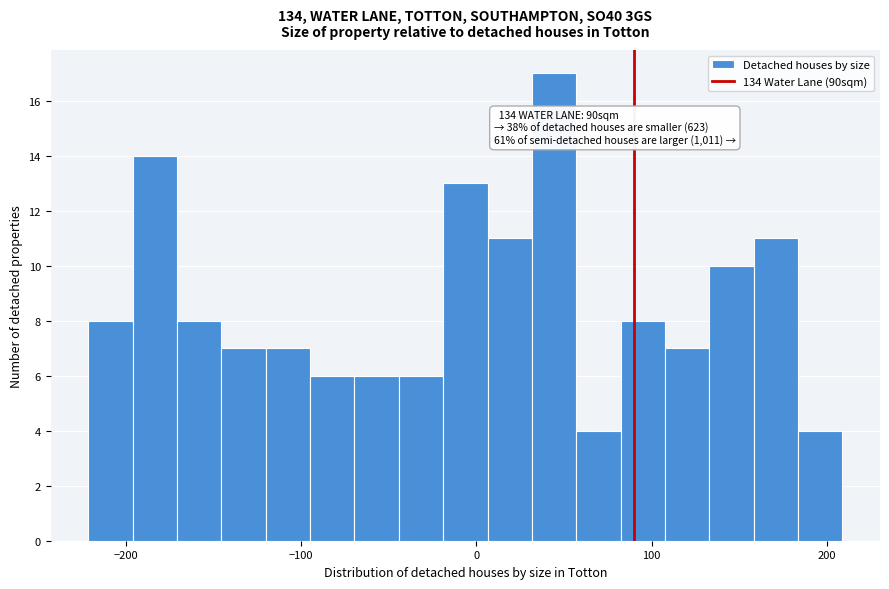

Read against the x-axis, roughly where is the centre of the tallest bar?

40